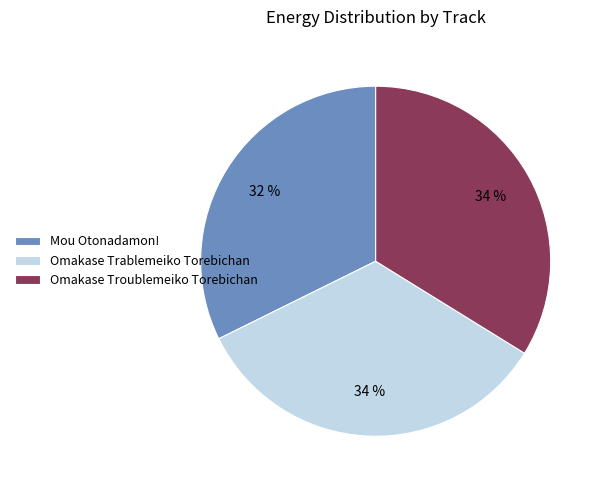

Combined, do Omakase Troublemeiko Torebichan and Omakase Trablemeiko Torebichan account for over 50%?

Yes